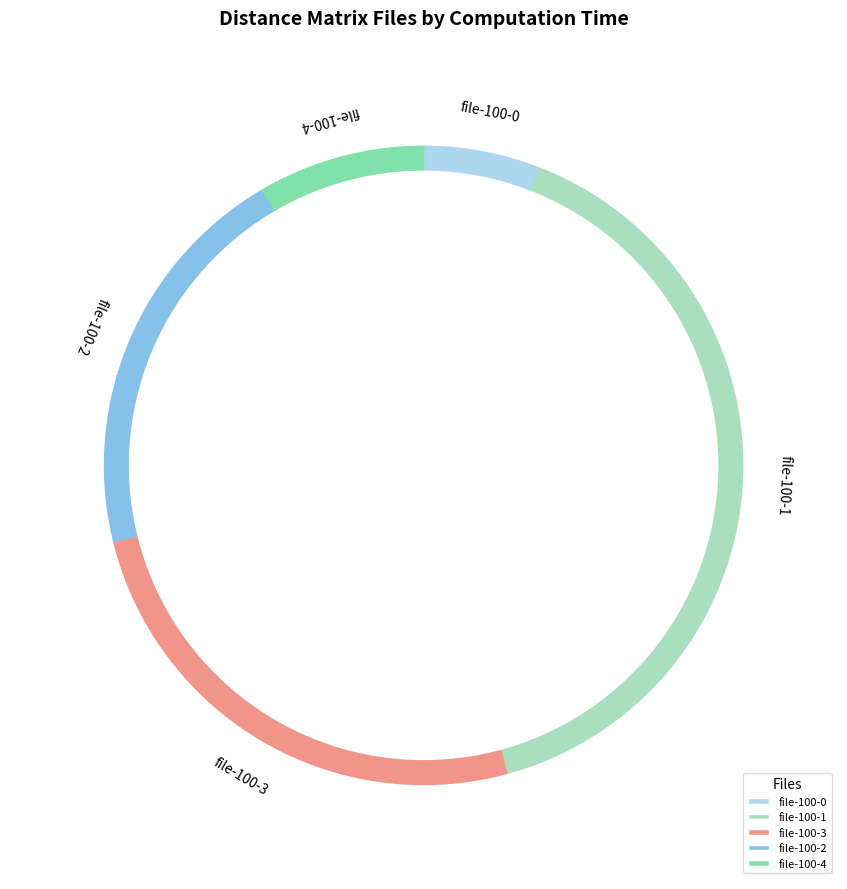

What percentage do distance-matrix-100-3.txt and distance-matrix-100-0.txt together represent?

31.3%